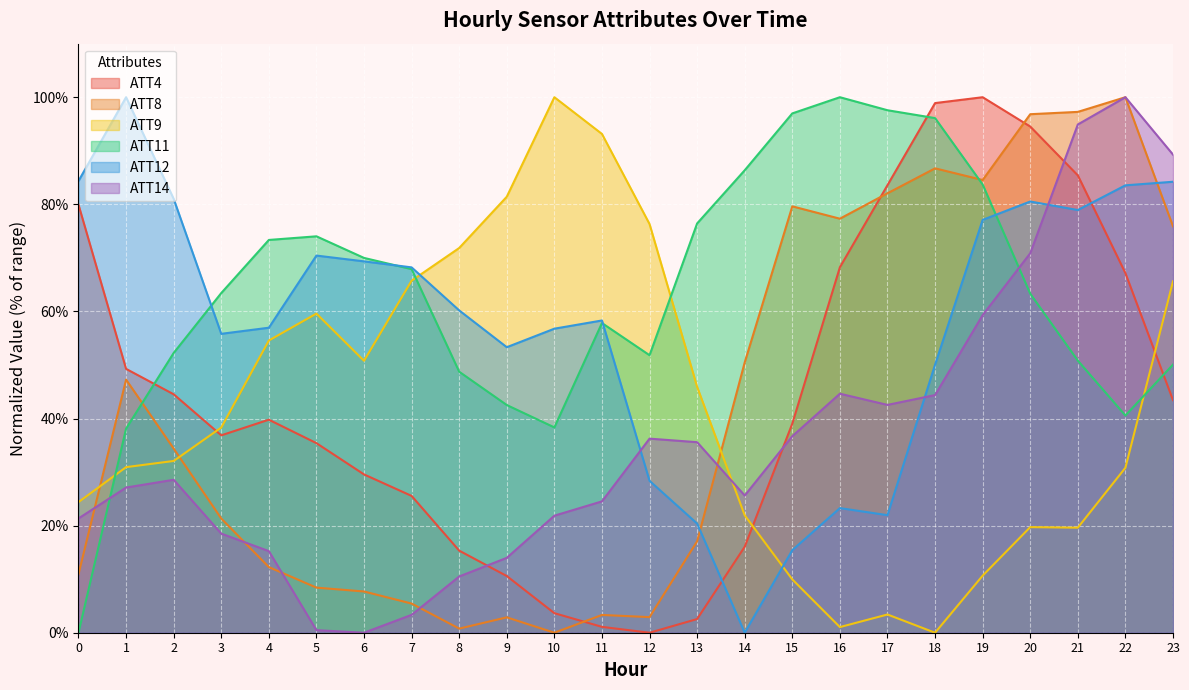

Which label corresponds to the smallest value in the chart?

12